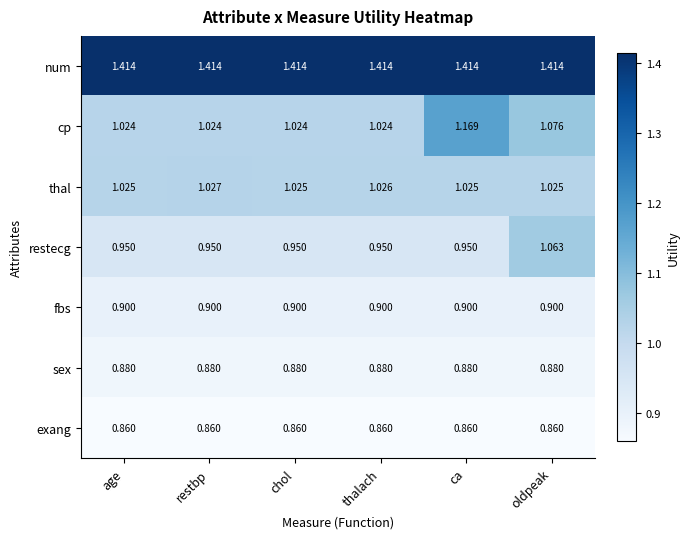

Between ca and oldpeak, which series saw the biggest shift?

restecg